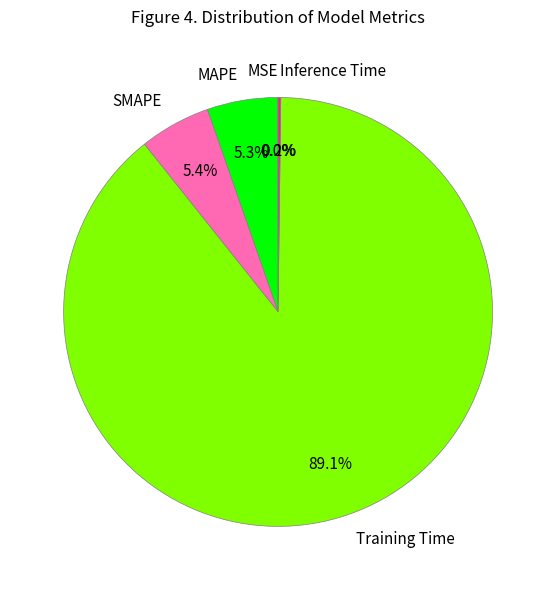

Does Training Time account for over 50% of the chart?

Yes